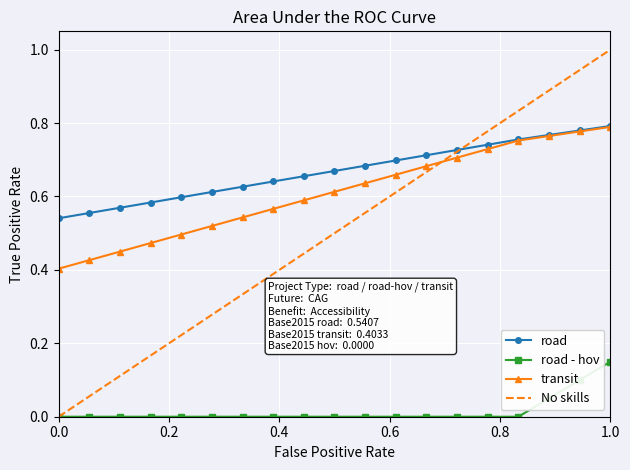

True or false: transit and road intersect in this chart.

False